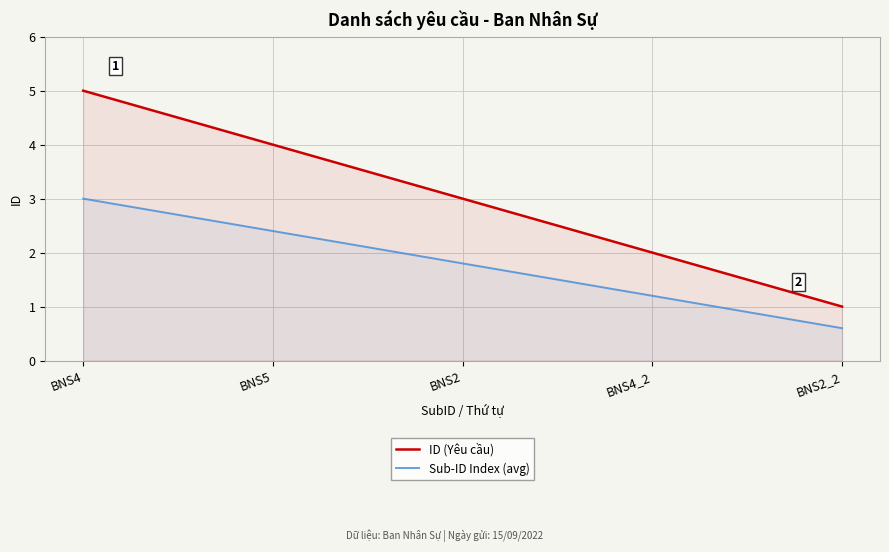

True or false: ID (Yêu cầu) and Sub-ID Index (avg) cross at least once.

False